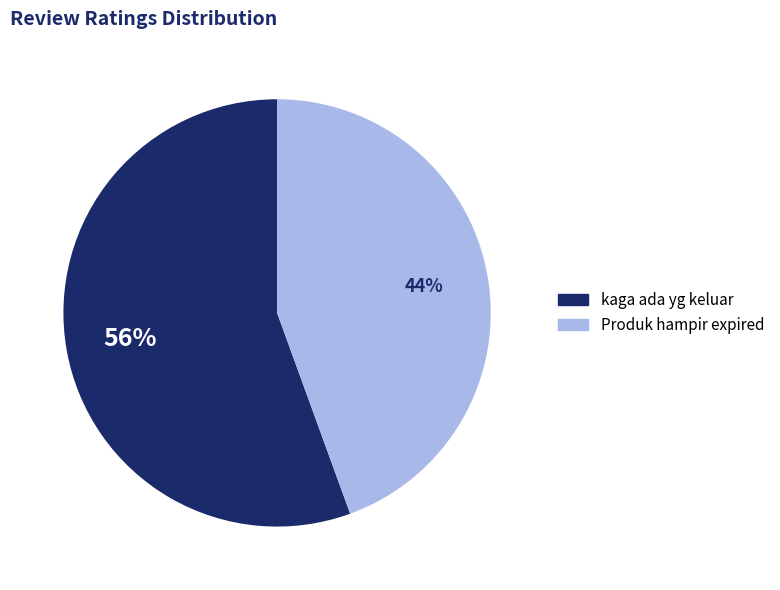

True or false: kaga ada yg keluar accounts for 56% of the total.

True